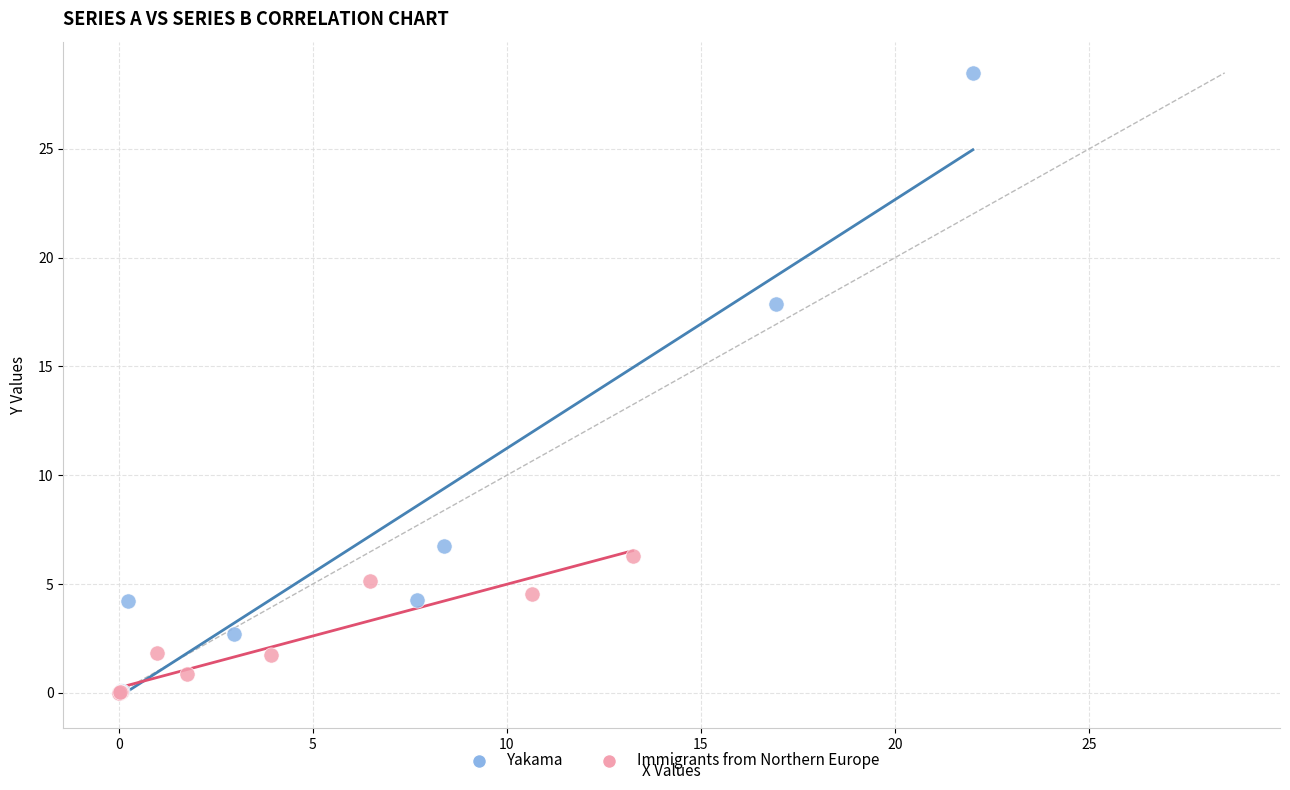

Which series has the widest spread of Y values?

Yakama